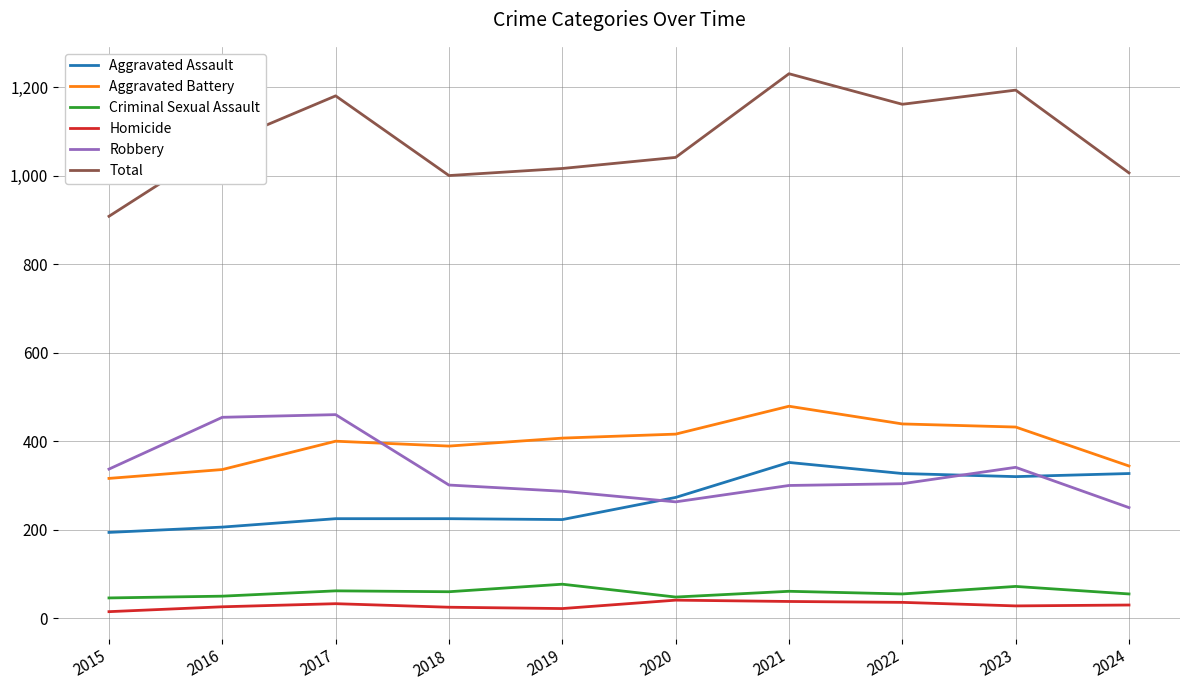

True or false: Homicide and Aggravated Battery intersect in this chart.

False